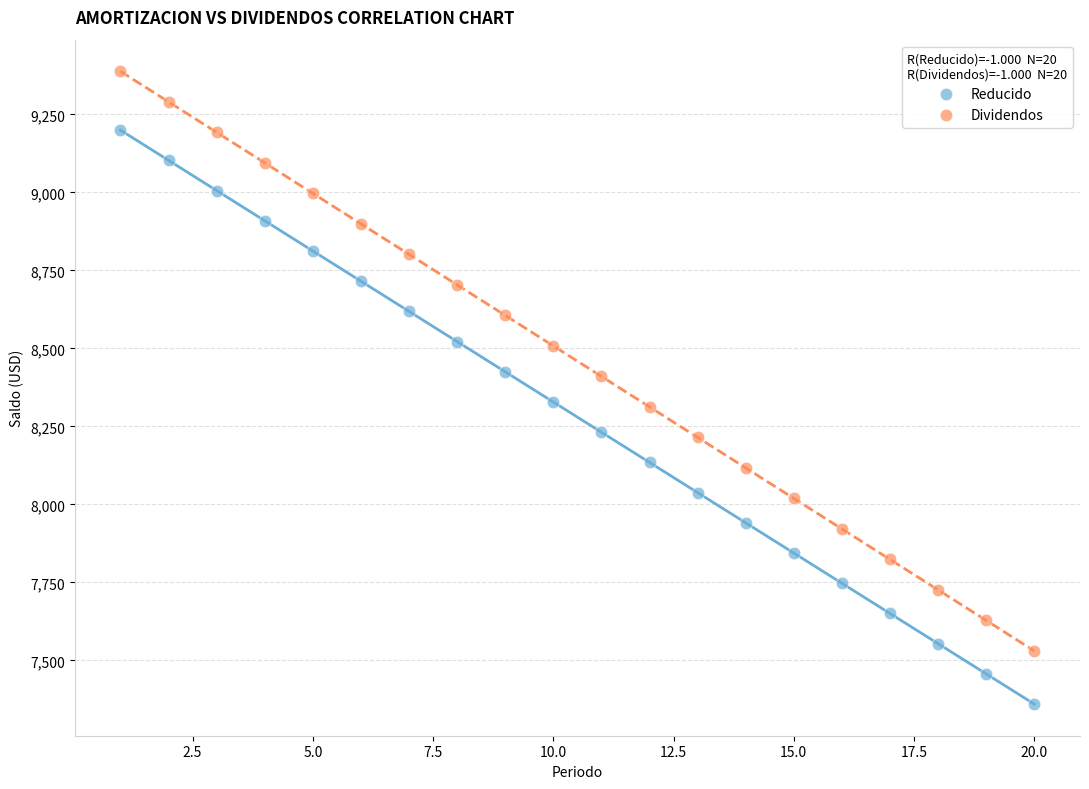

Which series reaches the maximum Y coordinate?

Dividendos